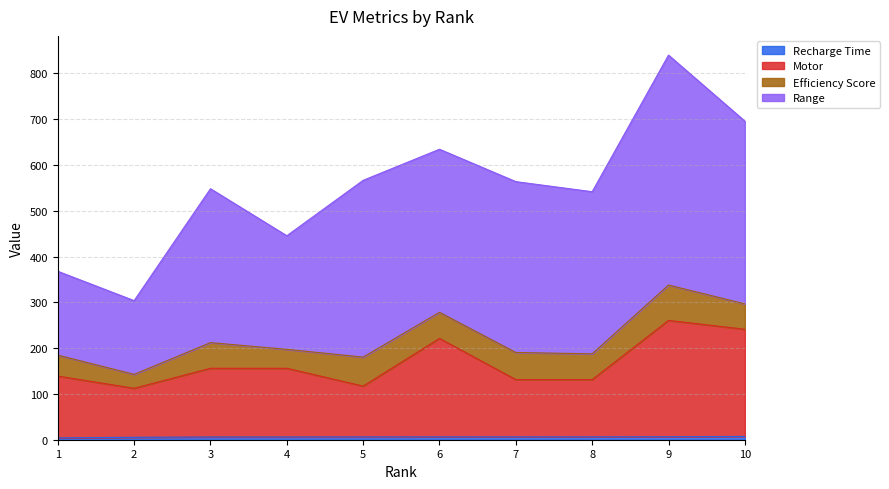

How many categories are shown in the chart?

10